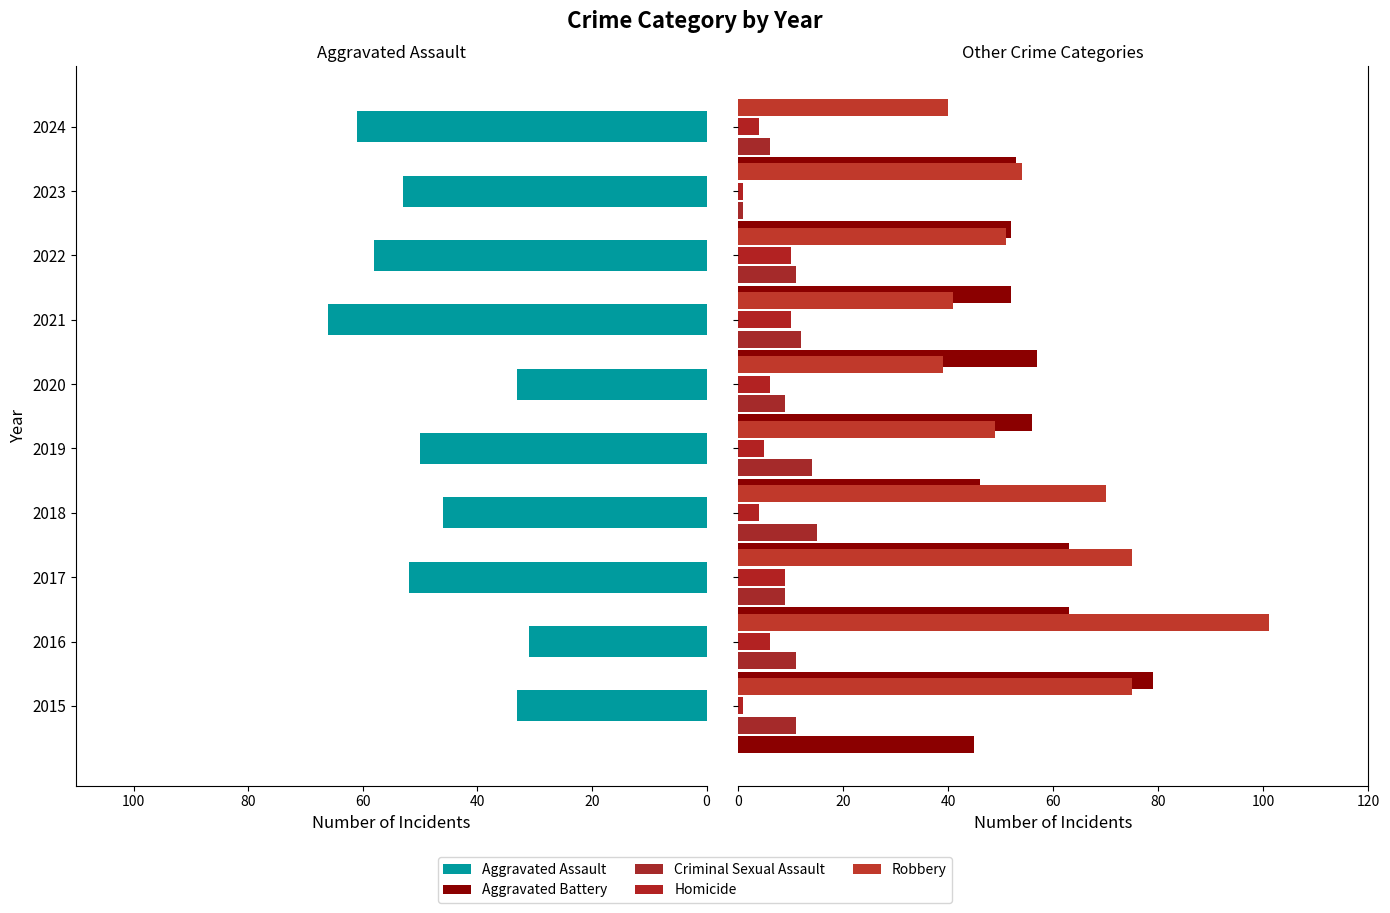

How many data points in Robbery are less than 54?

5